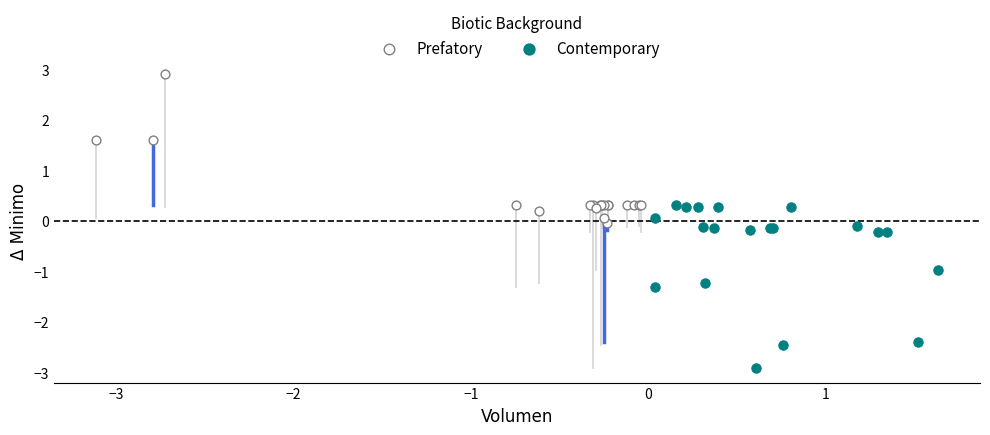

Which series contains the lowest Y value?

Contemporary